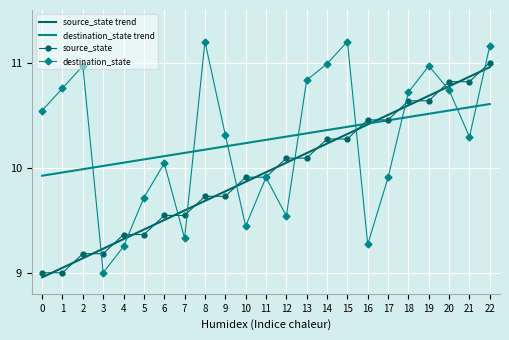

Between 2 and 6, which series saw the biggest shift?

destination_state